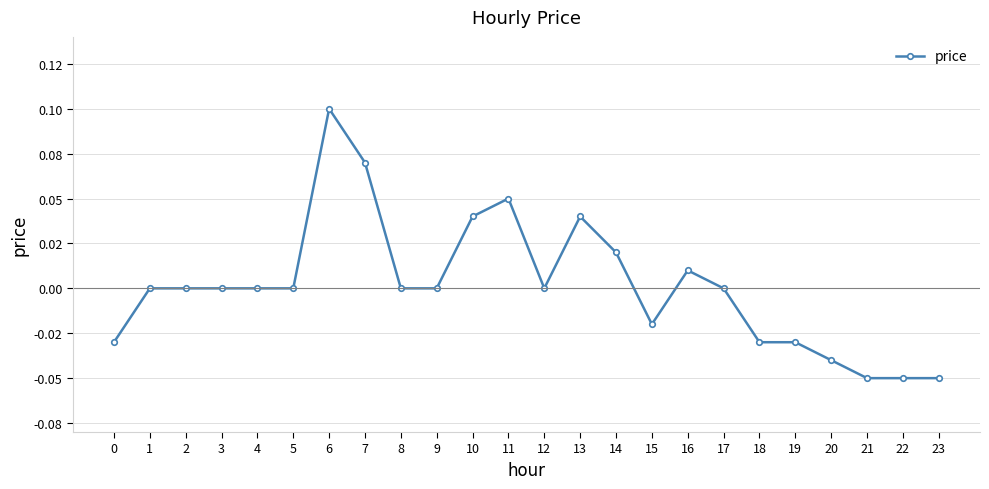

How many interior local valleys (lower than both neighbors) does the data have?

2